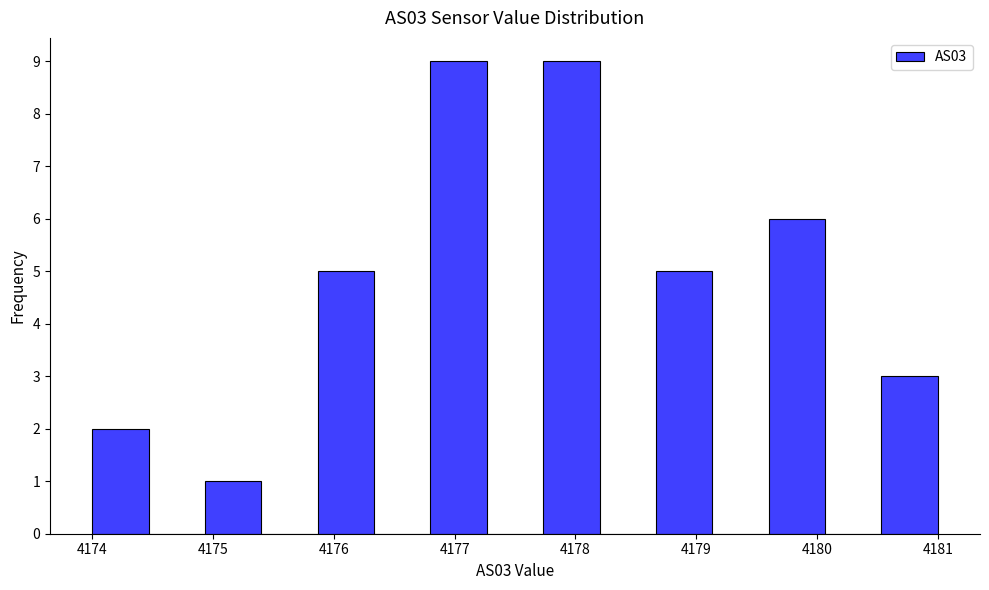

Reading left to right, list every bar in this chart as the range it spans on the x-axis followed by its height. Neither the bar edges nor the heights are printed on the chart, so give them approximately, as read against the axes.

4174.0 to 4174.5: 2
4174.5 to 4174.9: 0
4174.9 to 4175.4: 1
4175.4 to 4175.9: 0
4175.9 to 4176.3: 5
4176.3 to 4176.8: 0
4176.8 to 4177.3: 9
4177.3 to 4177.7: 0
4177.7 to 4178.2: 9
4178.2 to 4178.7: 0
4178.7 to 4179.1: 5
4179.1 to 4179.6: 0
4179.6 to 4180.1: 6
4180.1 to 4180.5: 0
4180.5 to 4181.0: 3